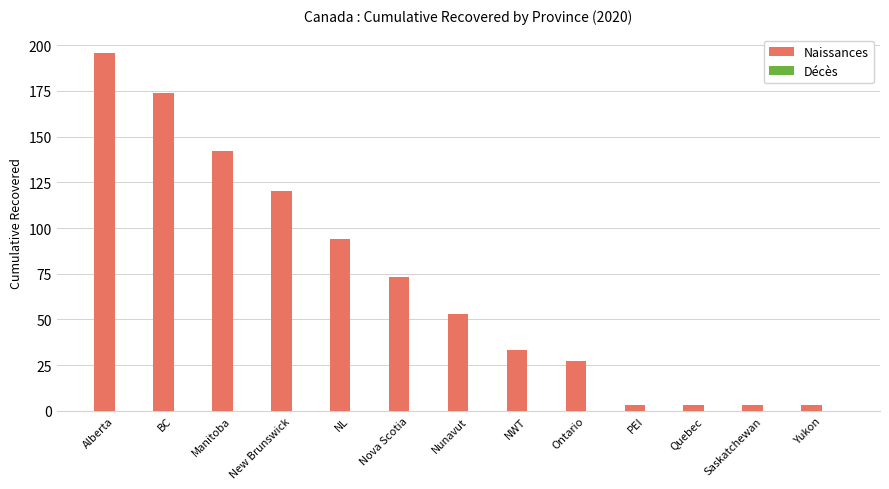

Which category has the highest value across all series?

Alberta